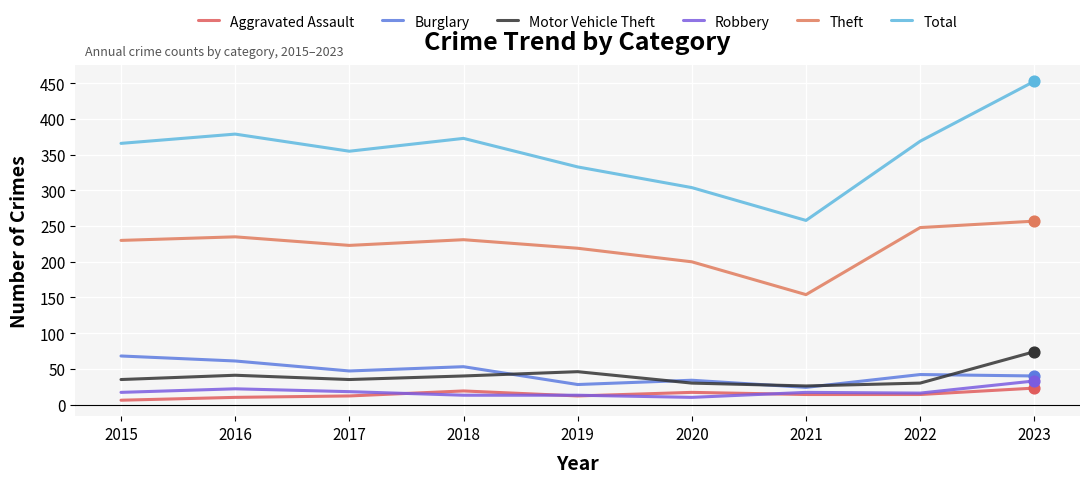

At how many categories does at least one series exceed 234?

9